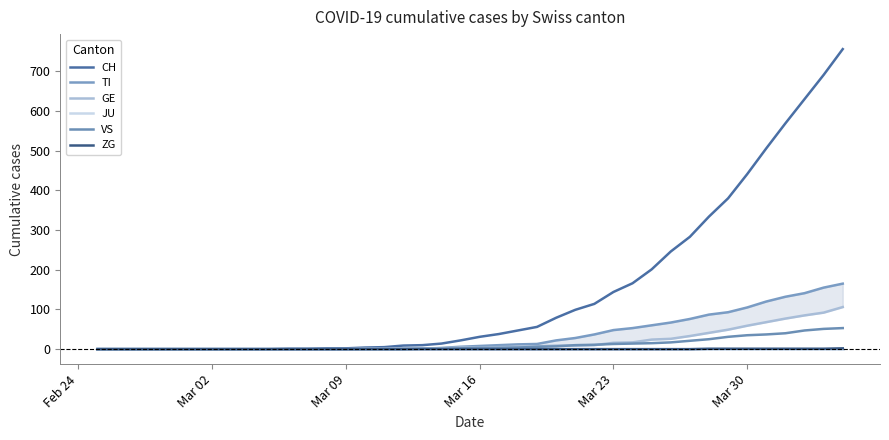

List the series in order of their peak value, highest first.

CH, TI, GE, VS, ZG, JU